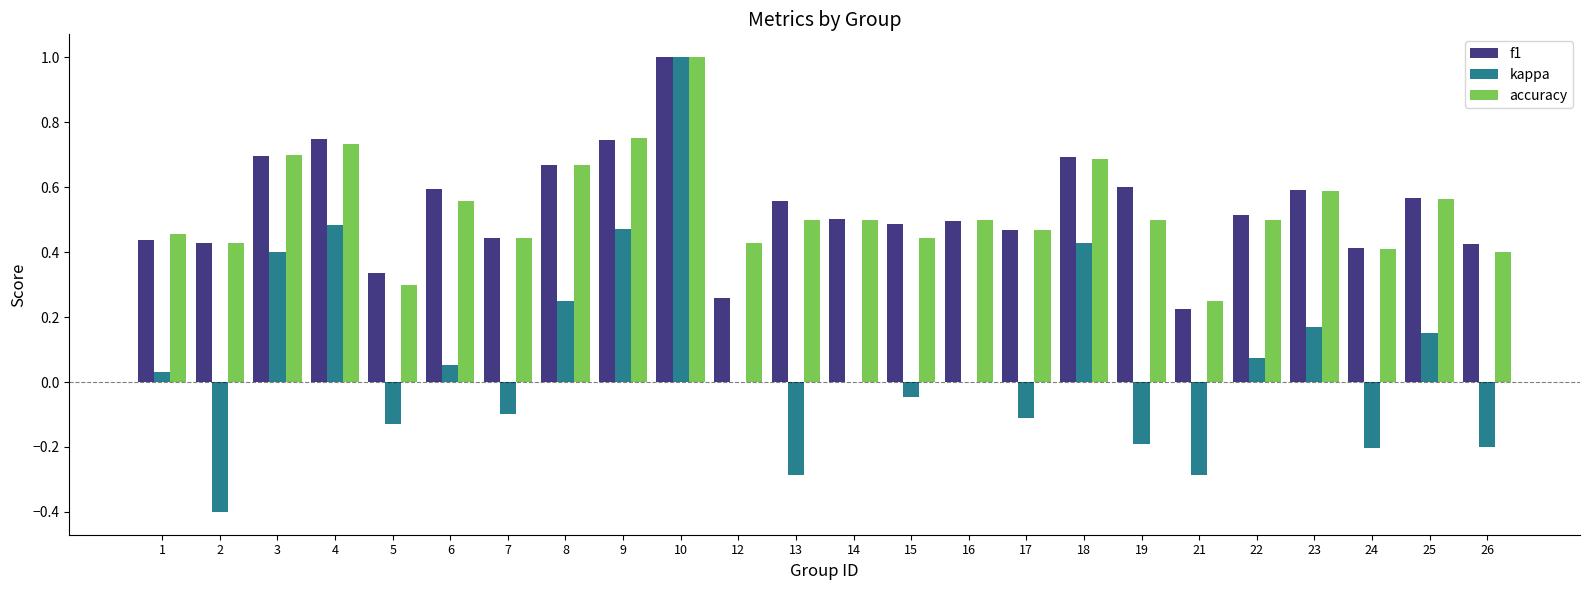

Between 14 and 18, which series saw the biggest shift?

kappa